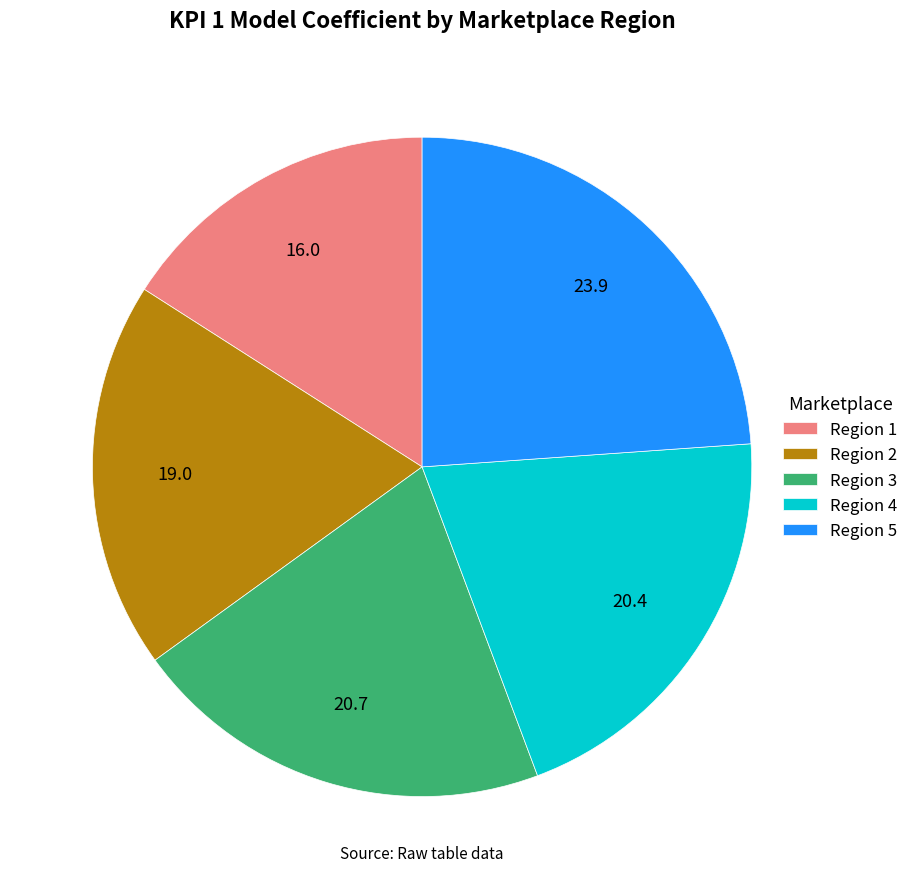

True or false: Region 3 accounts for 30% of the total.

False